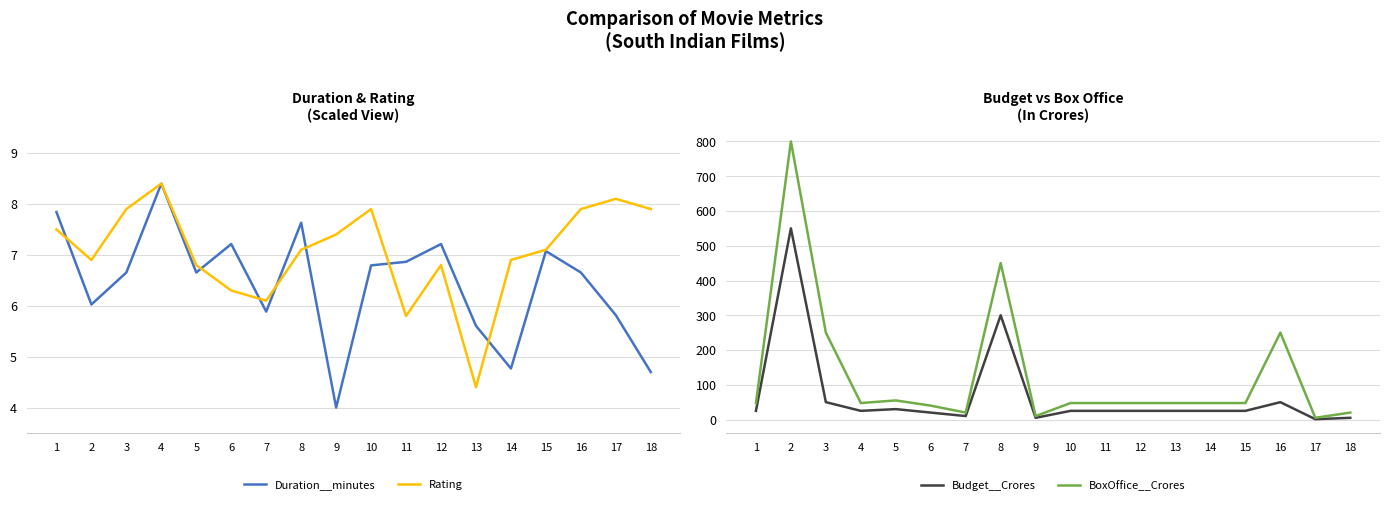

Which series has the widest spread of values?

BoxOffice__Crores